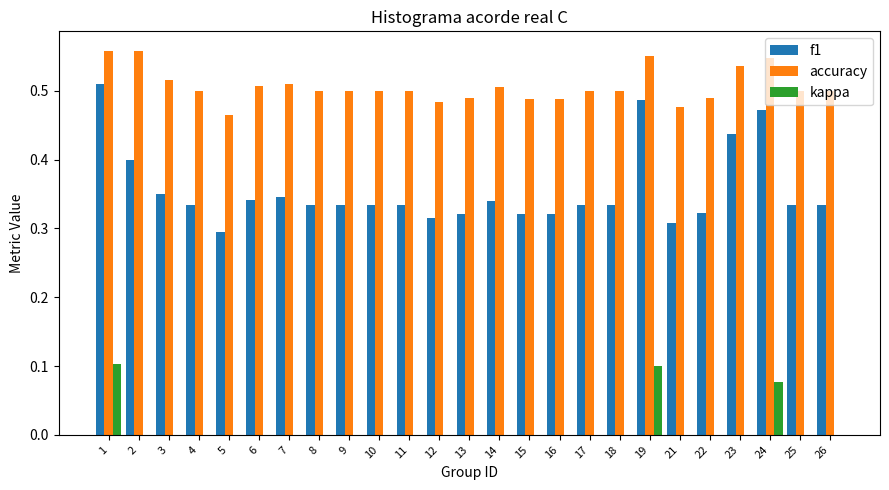

Reading left to right, list all the values displayed in this chart.

f1: 0.5	0.4	0.4	0.3	0.3	0.3	0.3	0.3	0.3	0.3	0.3	0.3	0.3	0.3	0.3	0.3	0.3	0.3	0.5	0.3	0.3	0.4	0.5	0.3	0.3
accuracy: 0.6	0.6	0.5	0.5	0.5	0.5	0.5	0.5	0.5	0.5	0.5	0.5	0.5	0.5	0.5	0.5	0.5	0.5	0.6	0.5	0.5	0.5	0.5	0.5	0.5
kappa: 0.1	0.0	0.0	0.0	0.0	0.0	0.0	0.0	0.0	0.0	0.0	0.0	0.0	0.0	0.0	0.0	0.0	0.0	0.1	0.0	0.0	-0.0	0.1	0.0	0.0